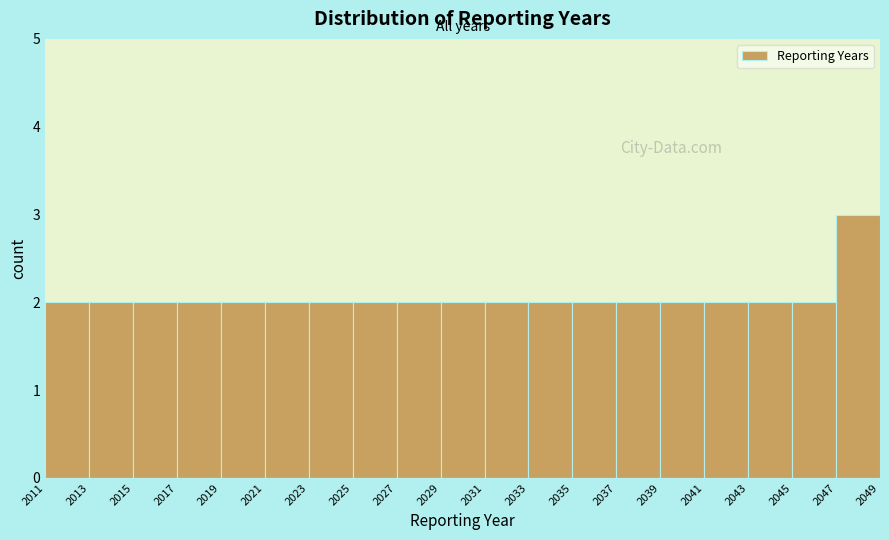

Over which range of the x-axis is the bar tallest?

2047 to 2049